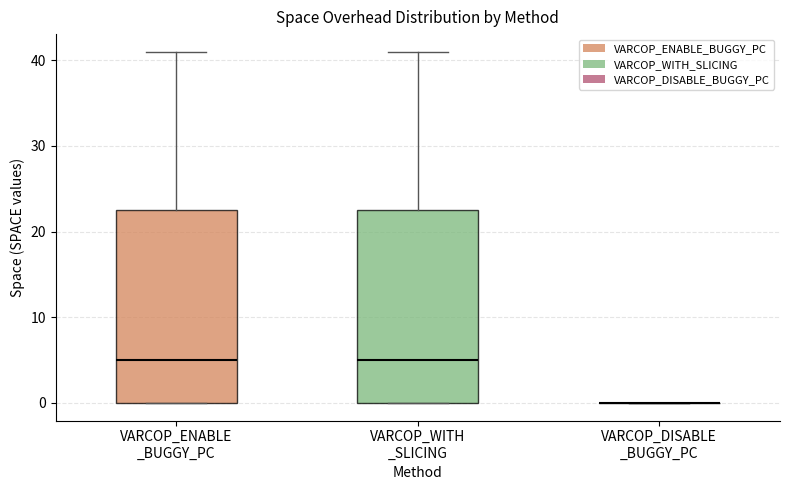

Reading left to right, transcribe this box plot: for each box, give where its median line is, the range the box spans, and where its two whiskers end, as read against the y-axis. The values are not printed on the chart, so give them approximately, as read against the axis.

VARCOP_ENABLE _BUGGY_PC: median 5, box 0 to 23, whiskers 0 to 41
VARCOP_WITH _SLICING: median 5, box 0 to 23, whiskers 0 to 41
VARCOP_DISABLE _BUGGY_PC: box collapsed to a line at 0, whiskers 0 to 0